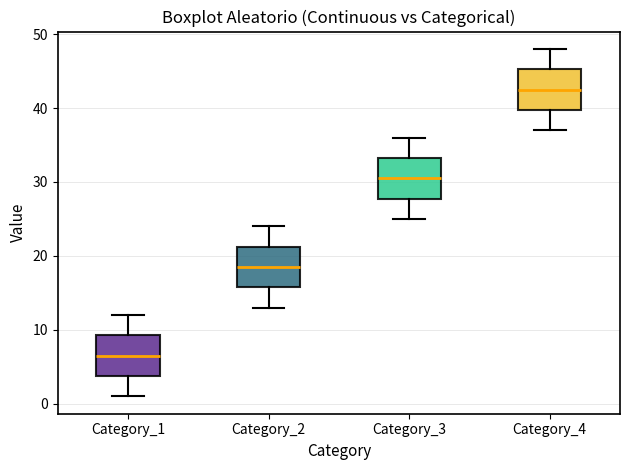

Reading left to right, transcribe this box plot: for each box, give where its median line is, the range the box spans, and where its two whiskers end, as read against the y-axis. The values are not printed on the chart, so give them approximately, as read against the axis.

Category_1: median 7, box 4 to 9, whiskers 1 to 12
Category_2: median 19, box 16 to 21, whiskers 13 to 24
Category_3: median 31, box 28 to 33, whiskers 25 to 36
Category_4: median 43, box 40 to 45, whiskers 37 to 48